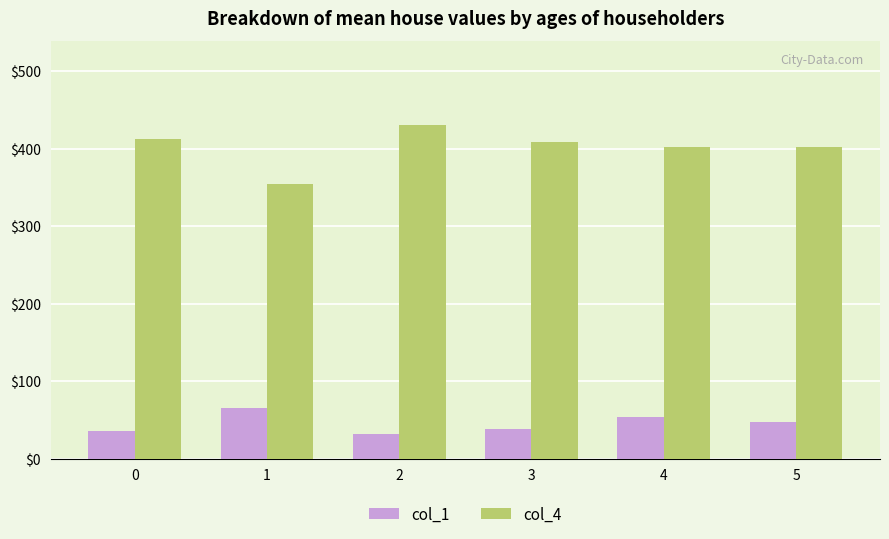

The value of col_1 at 0 is 36. True or false?

True